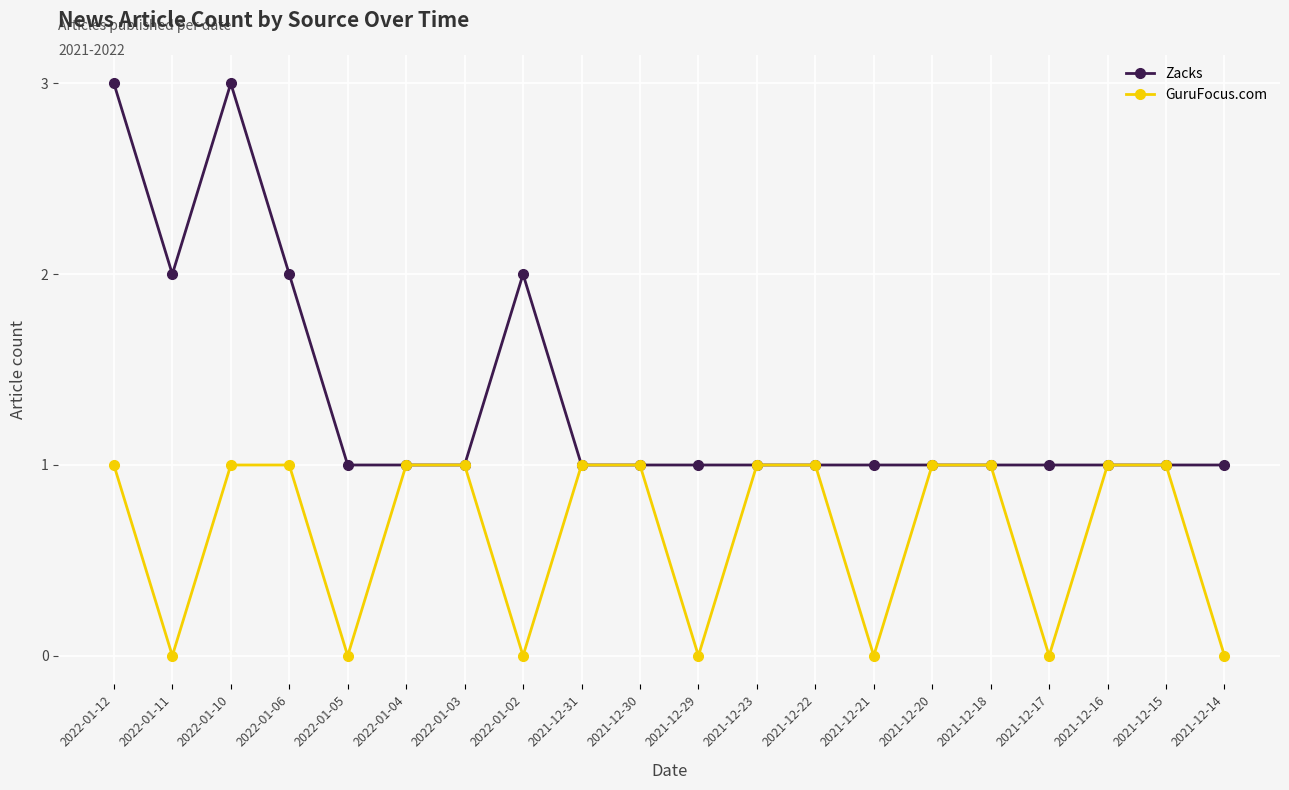

How many interior local valleys does the GuruFocus.com series have?

6